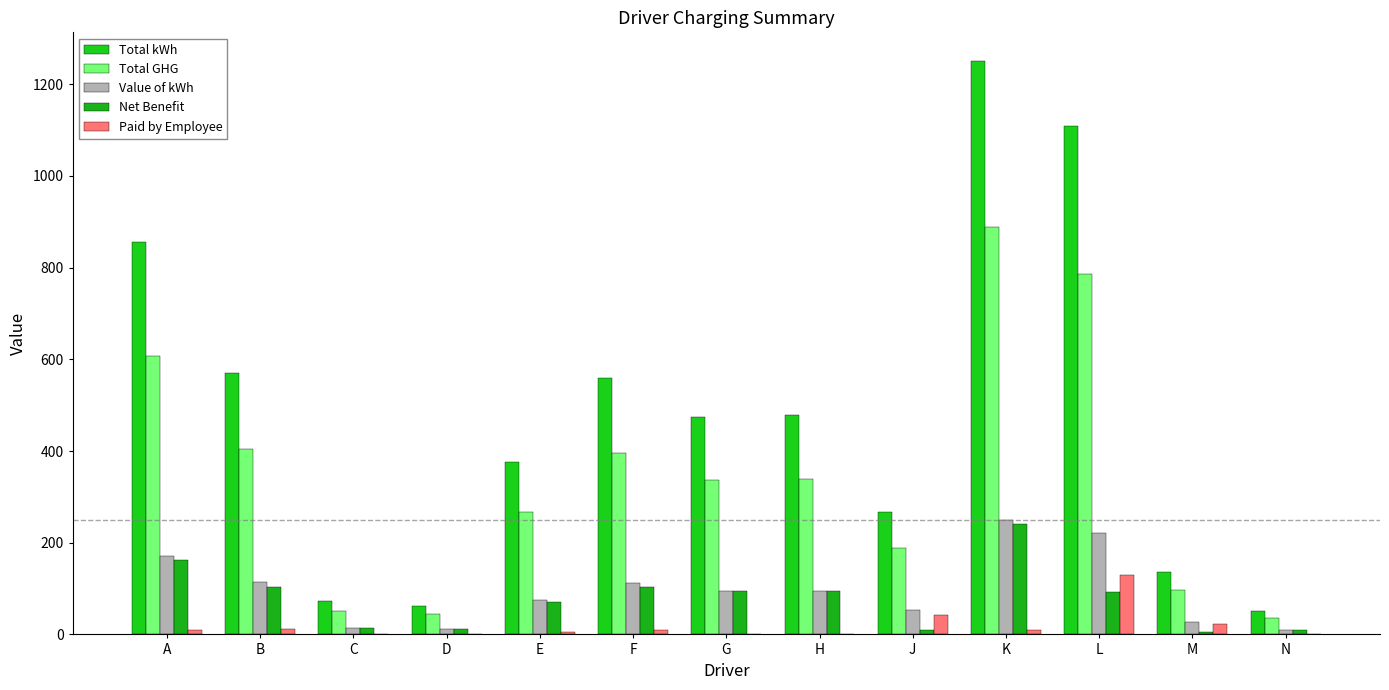

What is the label of the 12th bar from the left?

M